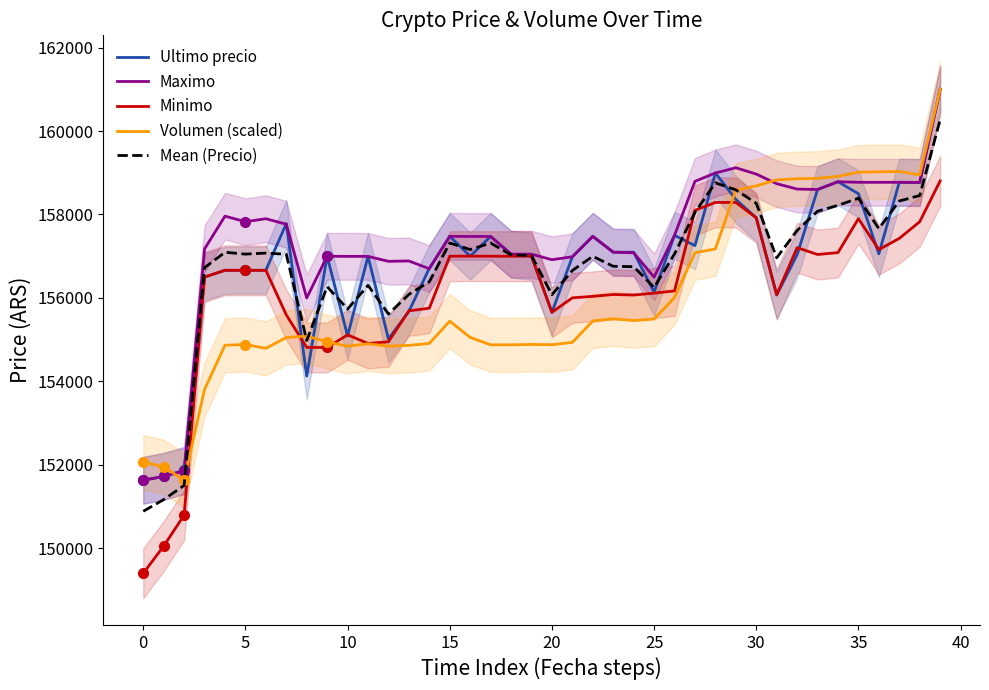

Which category has the highest value in the Minimo series?

39